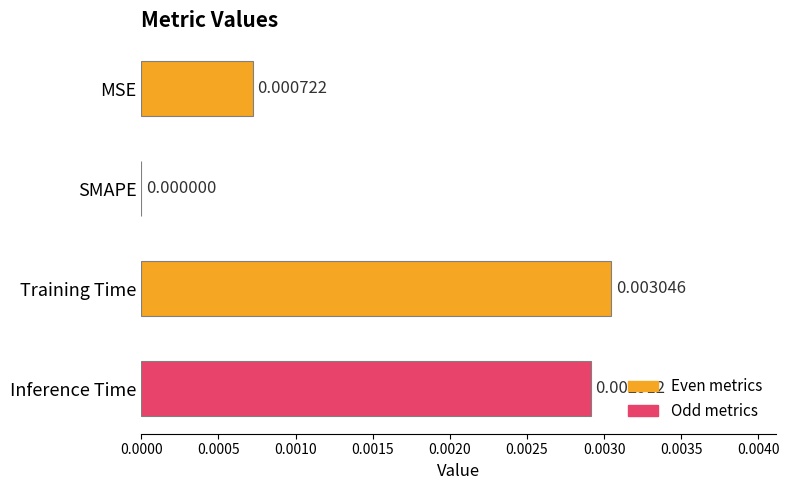

Which label corresponds to the largest value in the chart?

Training Time